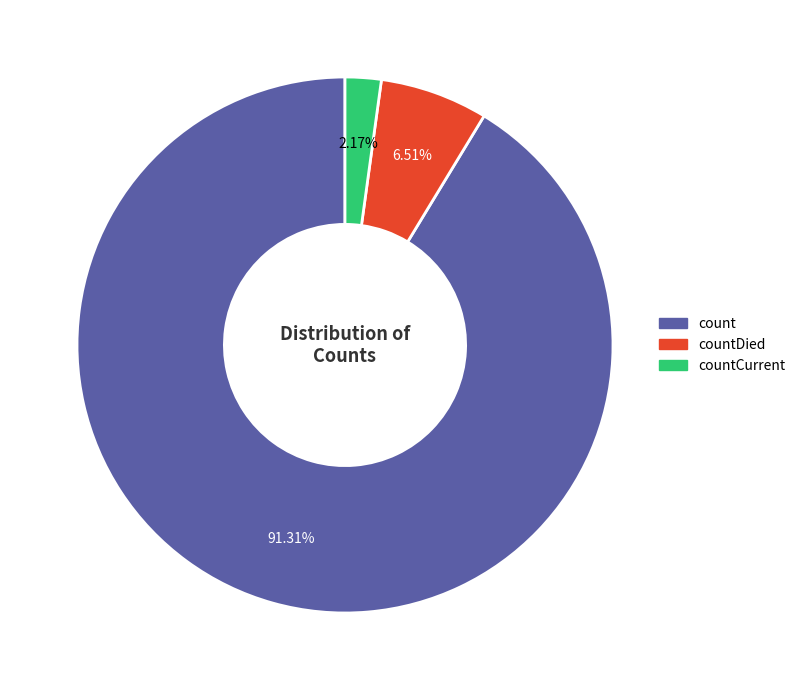

Does any single category account for the majority?

Yes